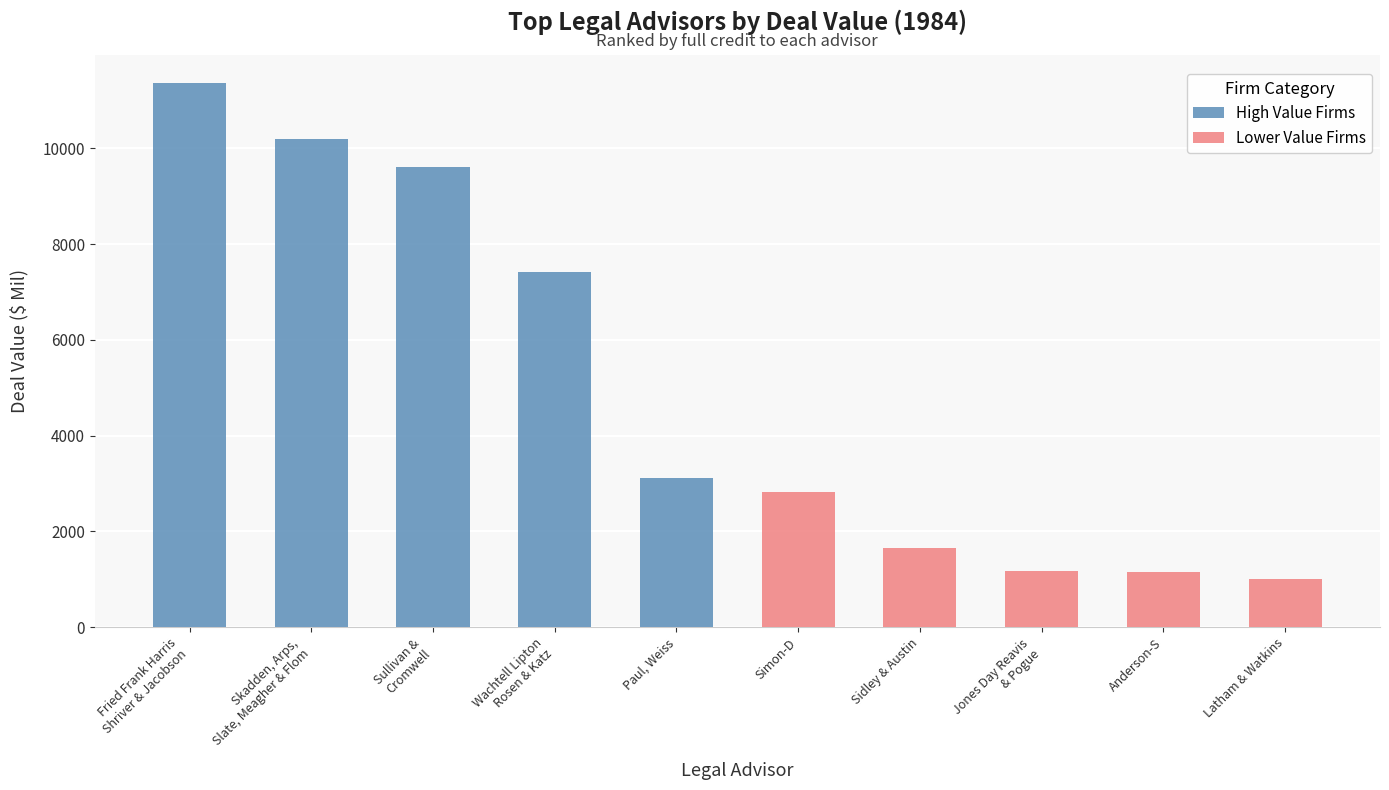

What is the maximum value shown in the chart?

11375.6